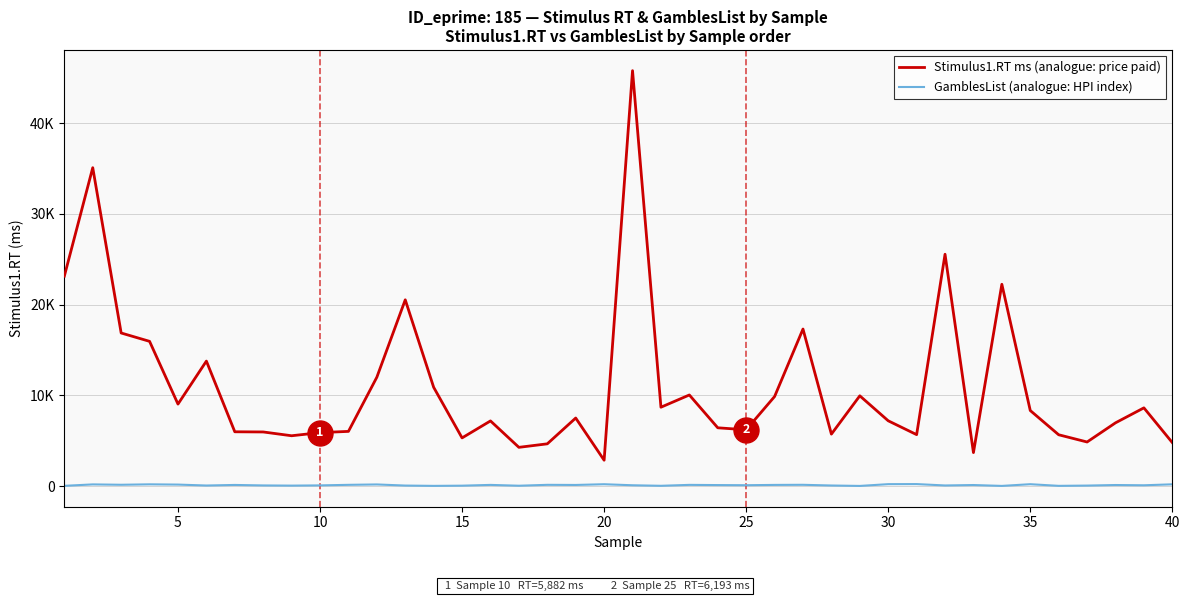

What are all the series names shown in the legend?

Stimulus1.RT ms (analogue: price paid), GamblesList (analogue: HPI index)